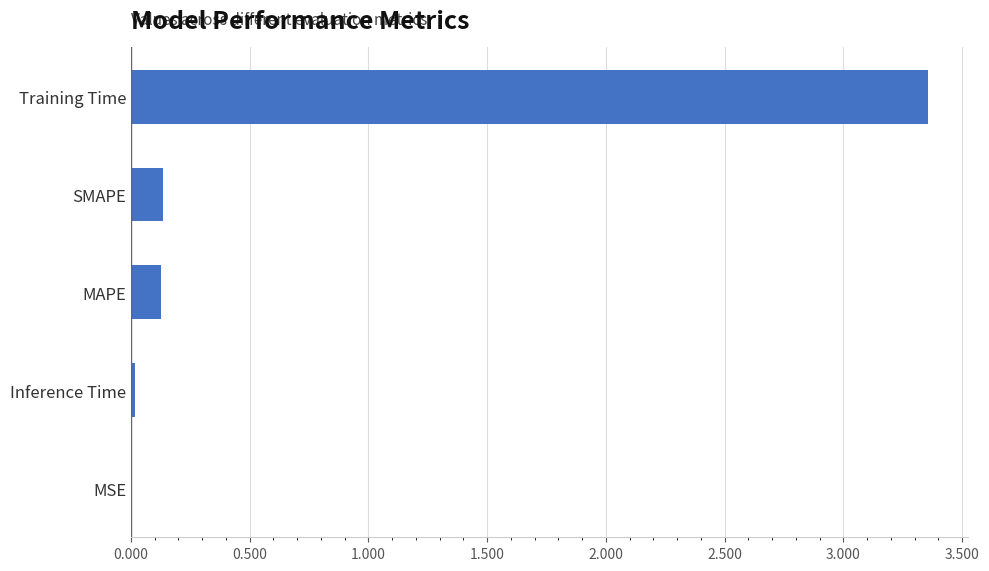

Which has a higher value, MAPE or Inference Time?

MAPE